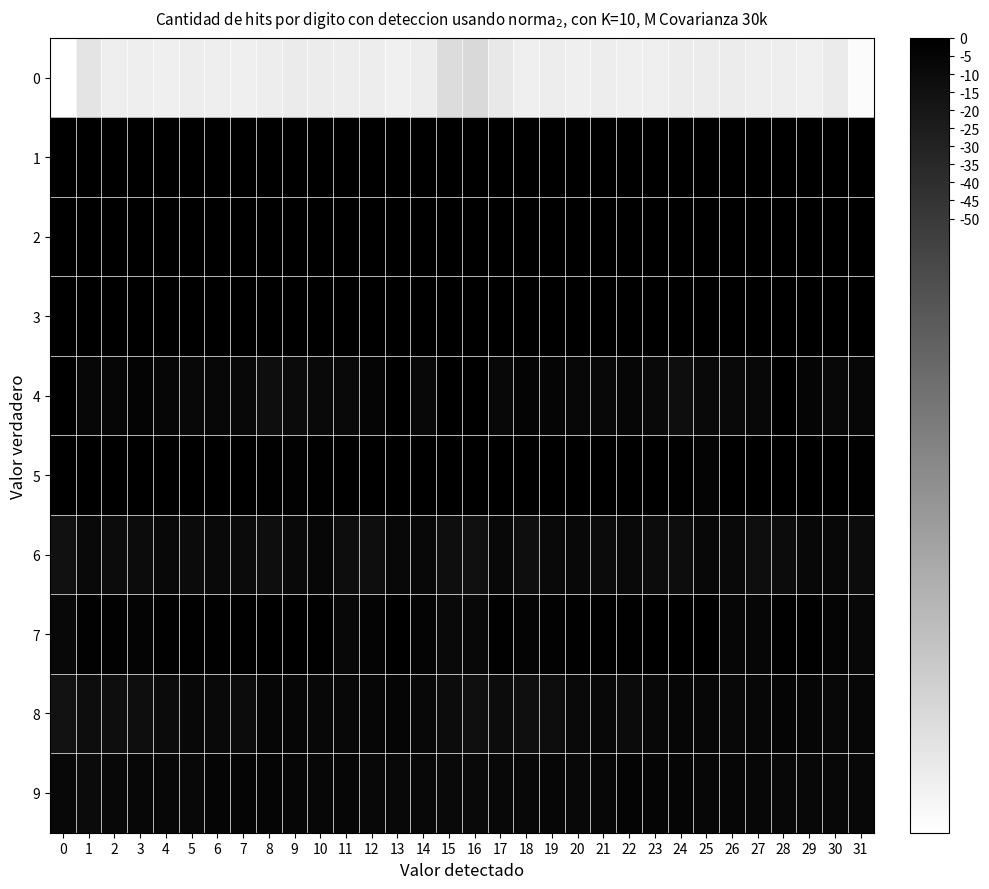

List the series in order of their peak value, lowest first.

0, 6, 8, 9, 7, 4, 5, 3, 2, 1